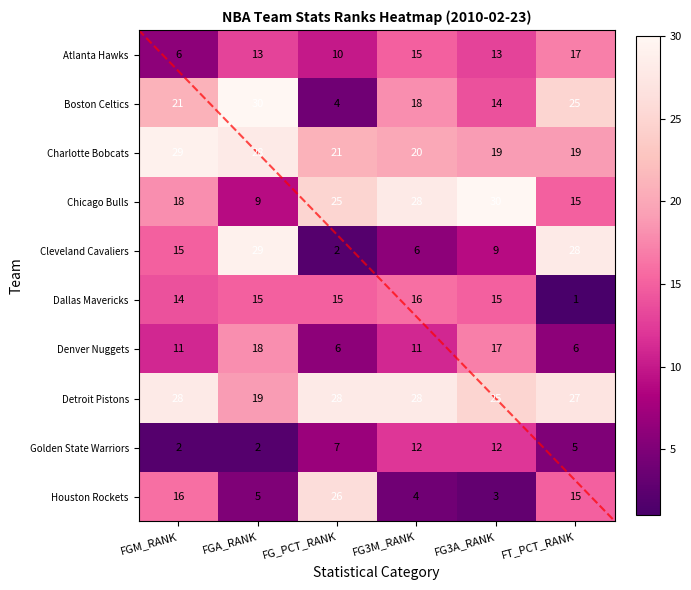

At which label is Chicago Bulls closest to 19?

FGM_RANK